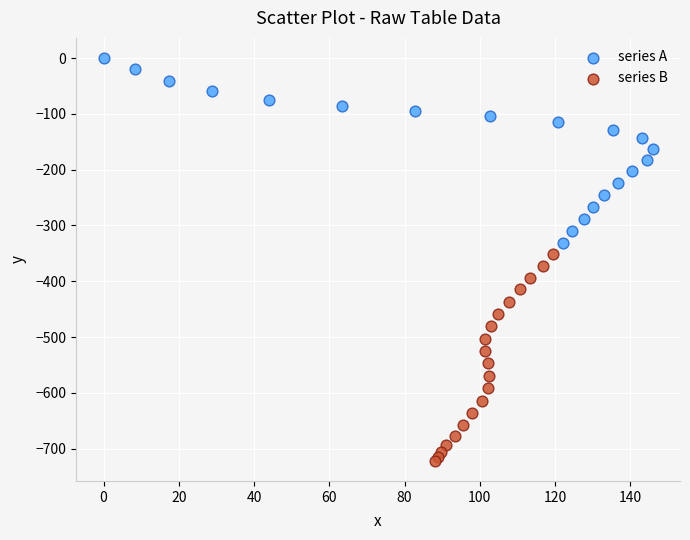

Which series has the widest spread of Y values?

series B